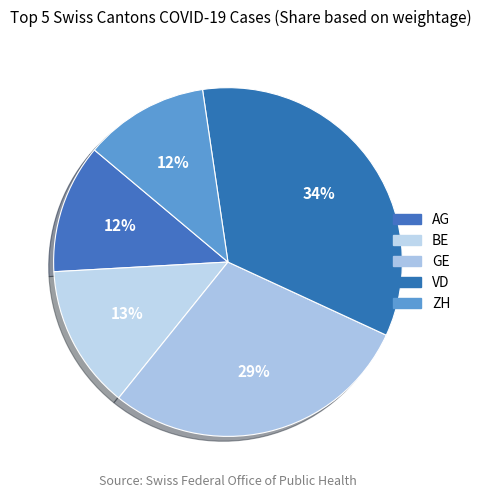

To the nearest percent, what is the difference between the VD and GE slice percentages?

5%